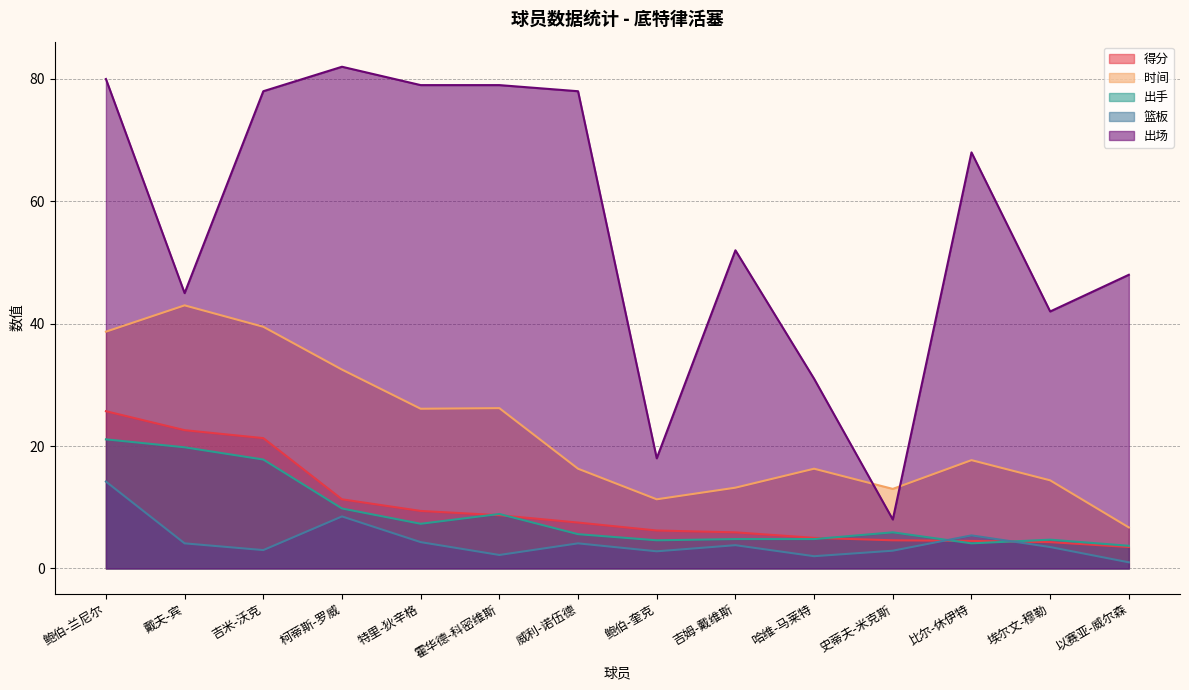

How many interior local peaks does the 出场 series have?

3